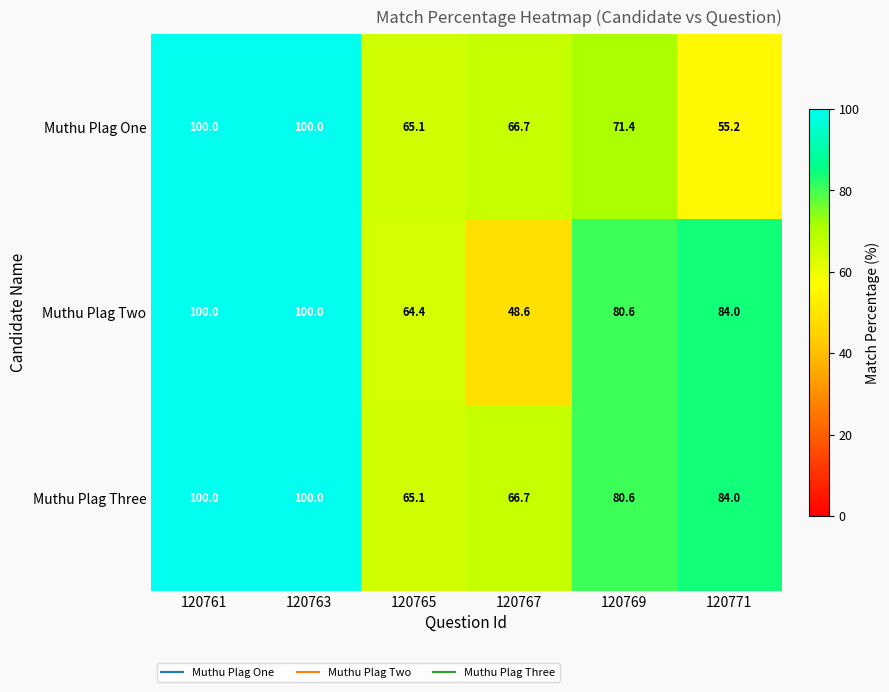

Which series has the widest spread of values?

Muthu Plag Two